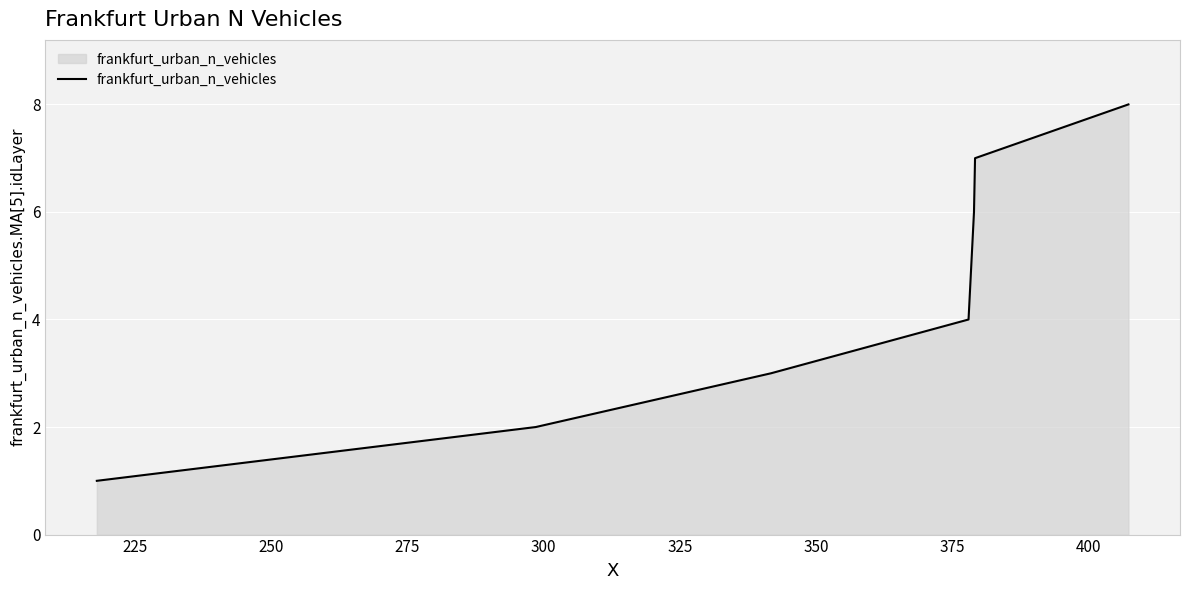

What is the difference between the maximum and minimum values?

7